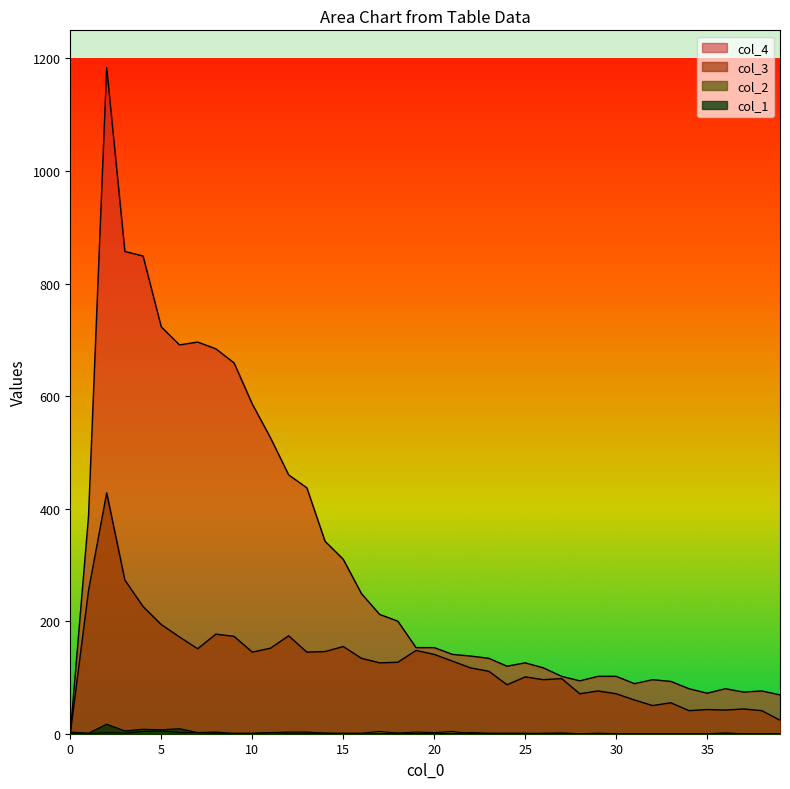

Which series has the largest range (max minus min)?

col_4